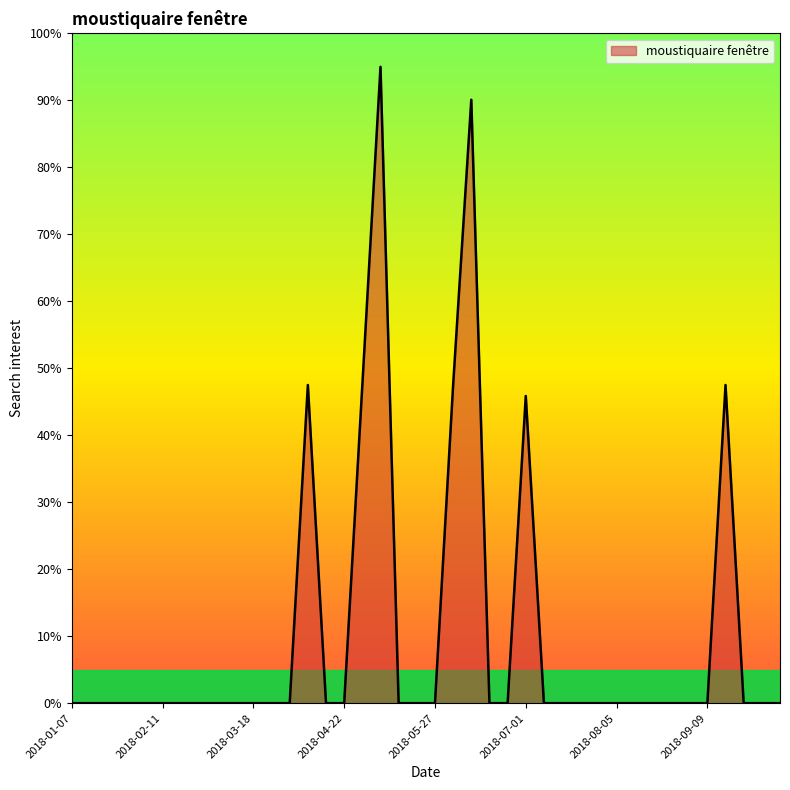

How many lines are shown in the chart?

1